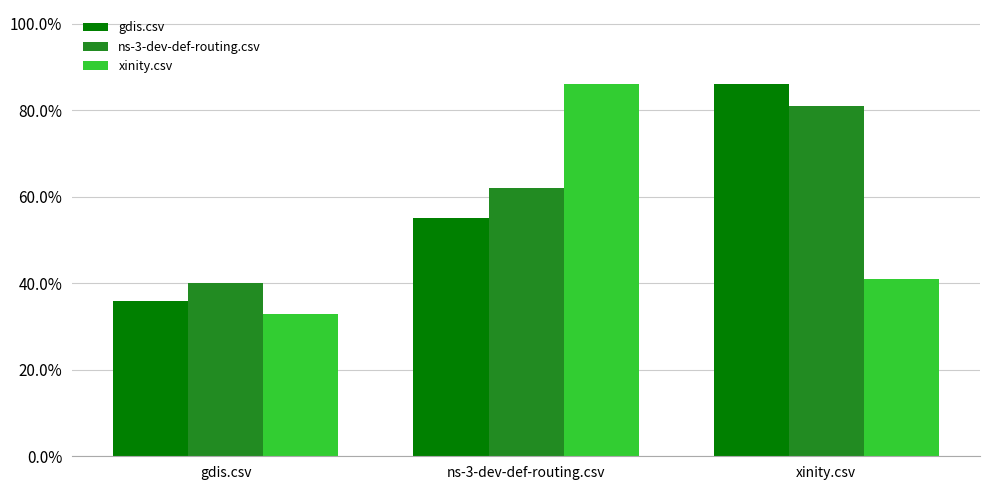

At which label does gdis.csv reach its peak?

xinity.csv